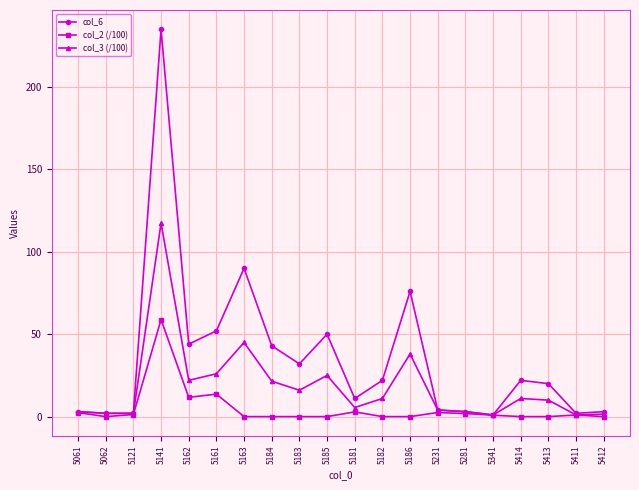

What is the highest value of the col_3 (/100) series?

117.5